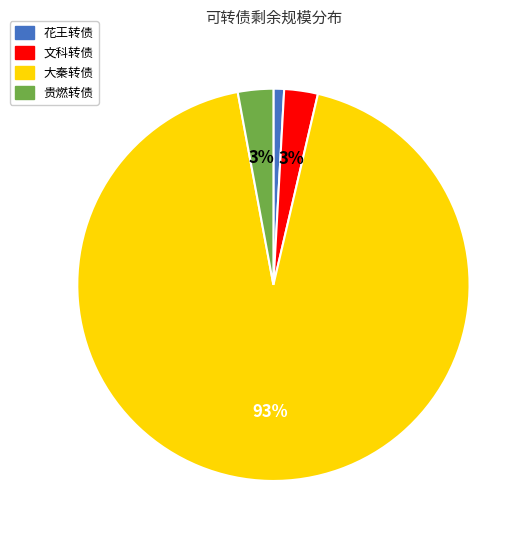

Is there a majority slice in this chart?

Yes